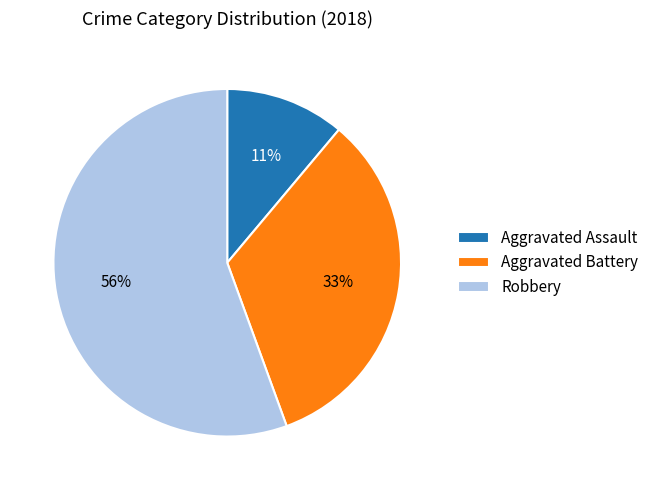

What is the ratio of the value at Robbery to the value at Aggravated Battery?

1.7